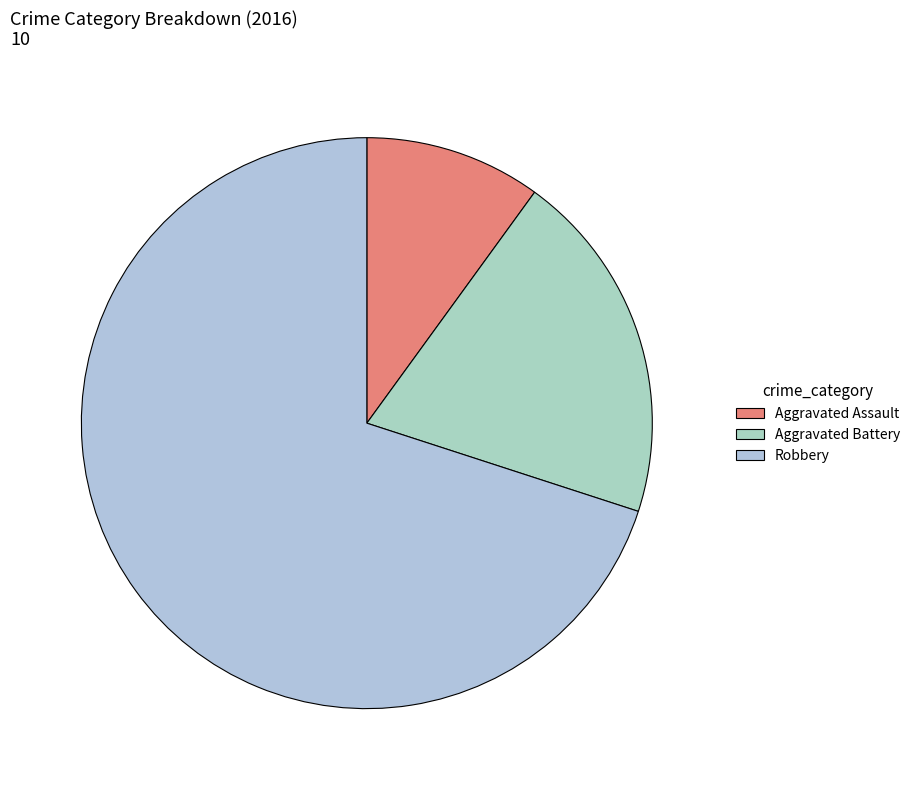

What is the change in value from Aggravated Assault to Robbery?

+6